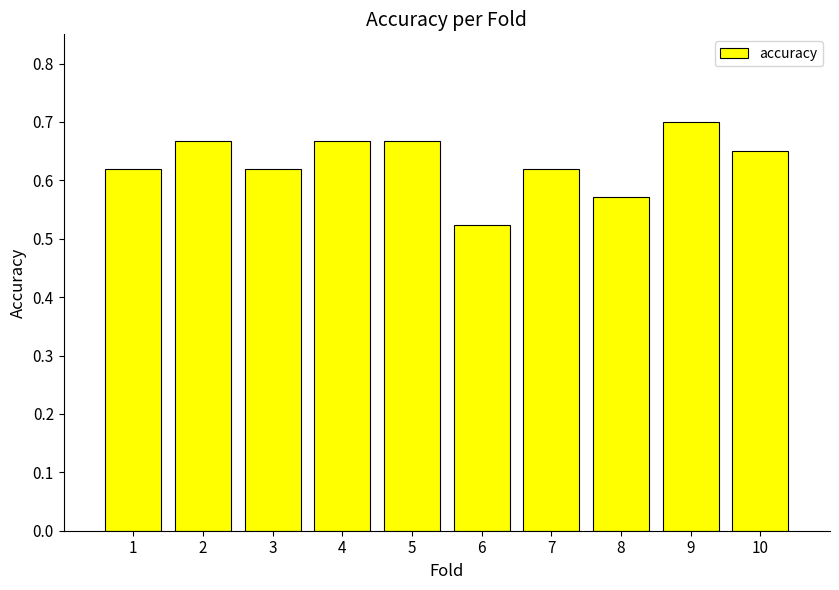

Are the bars grouped side by side (vs. stacked)?

No